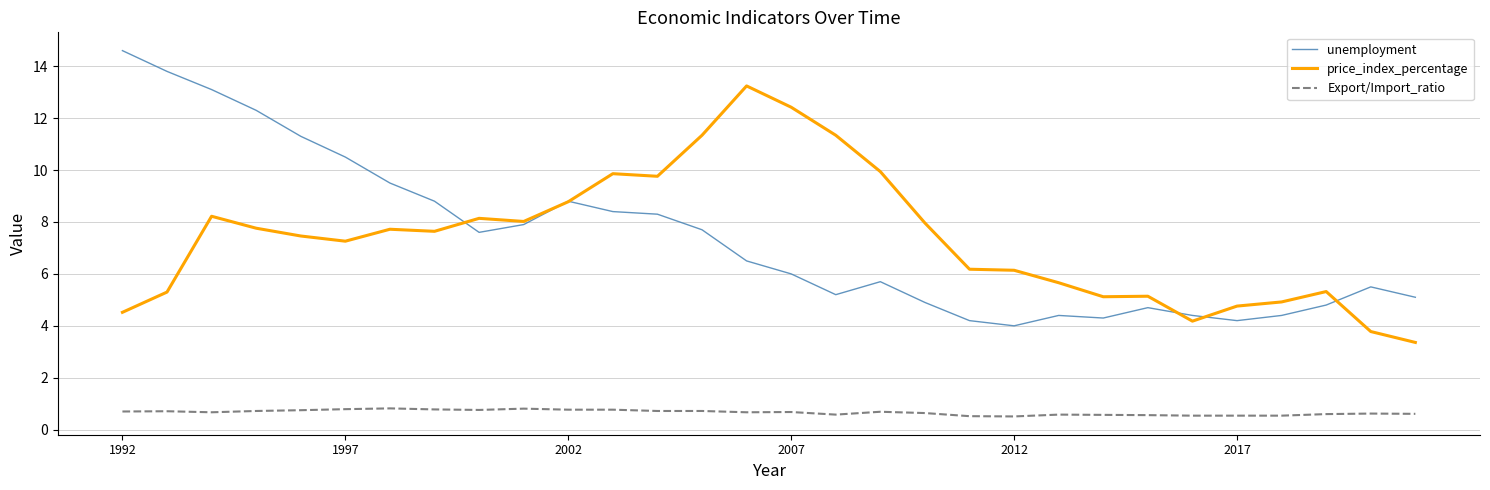

What is the lowest value of the unemployment series?

4.0